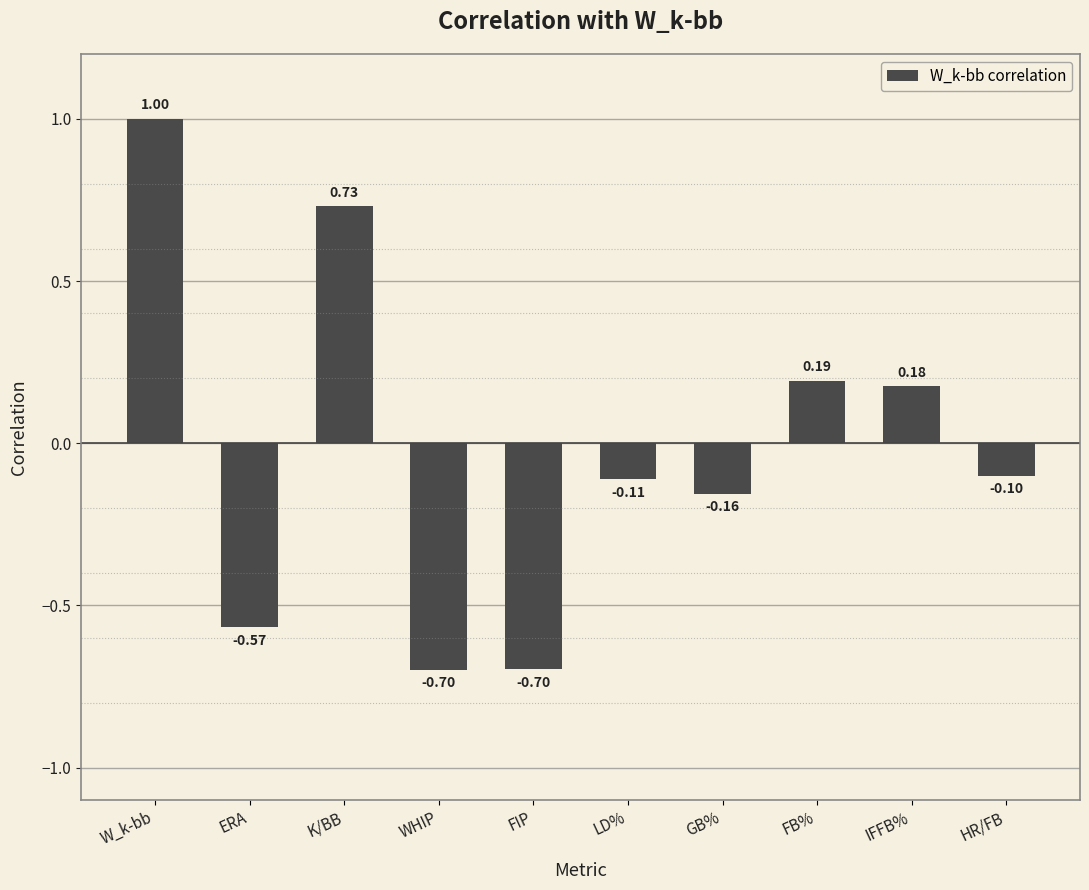

What is the difference between the values at ERA and W_k-bb?

1.6